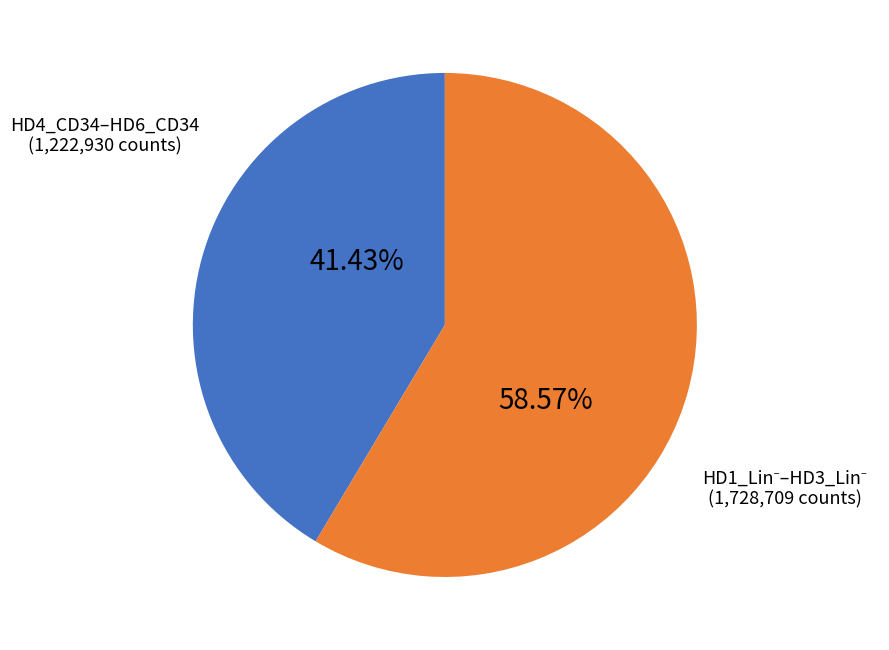

Does any single category account for the majority?

Yes